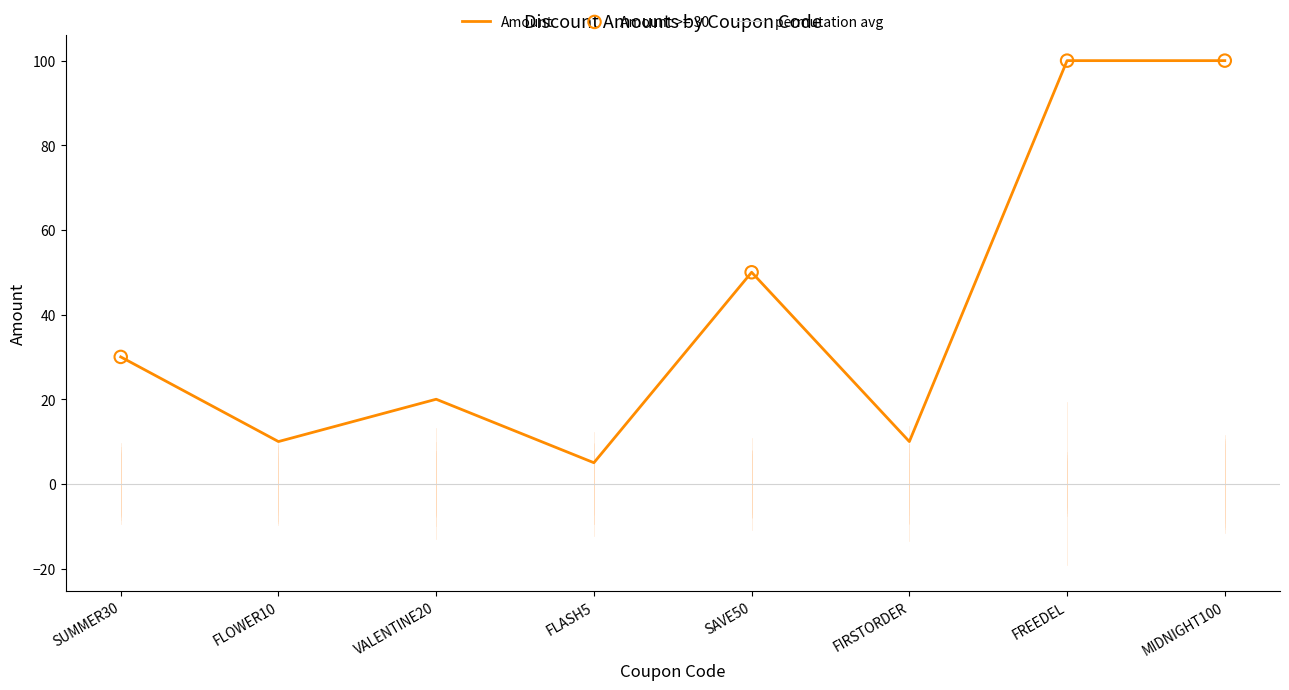

What is the change in value from FLOWER10 to FLASH5?

-5